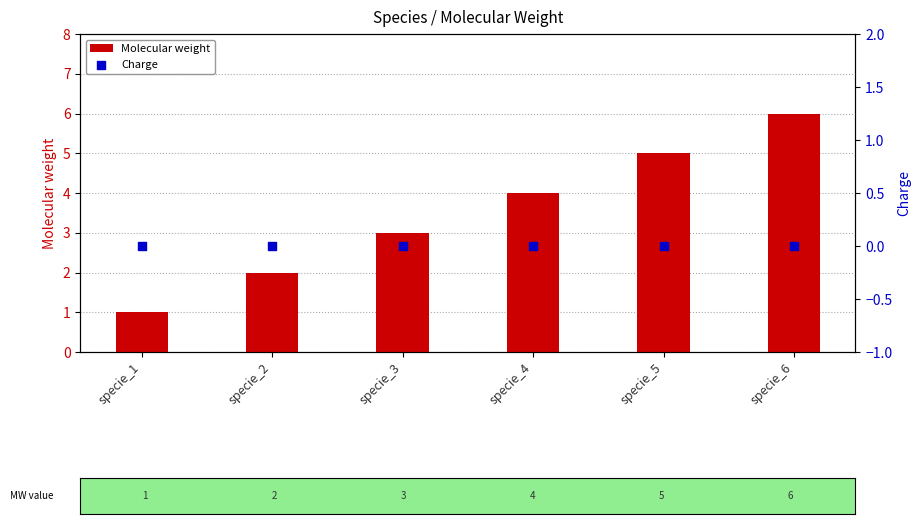

At which category is the sum across all series the highest?

specie_6